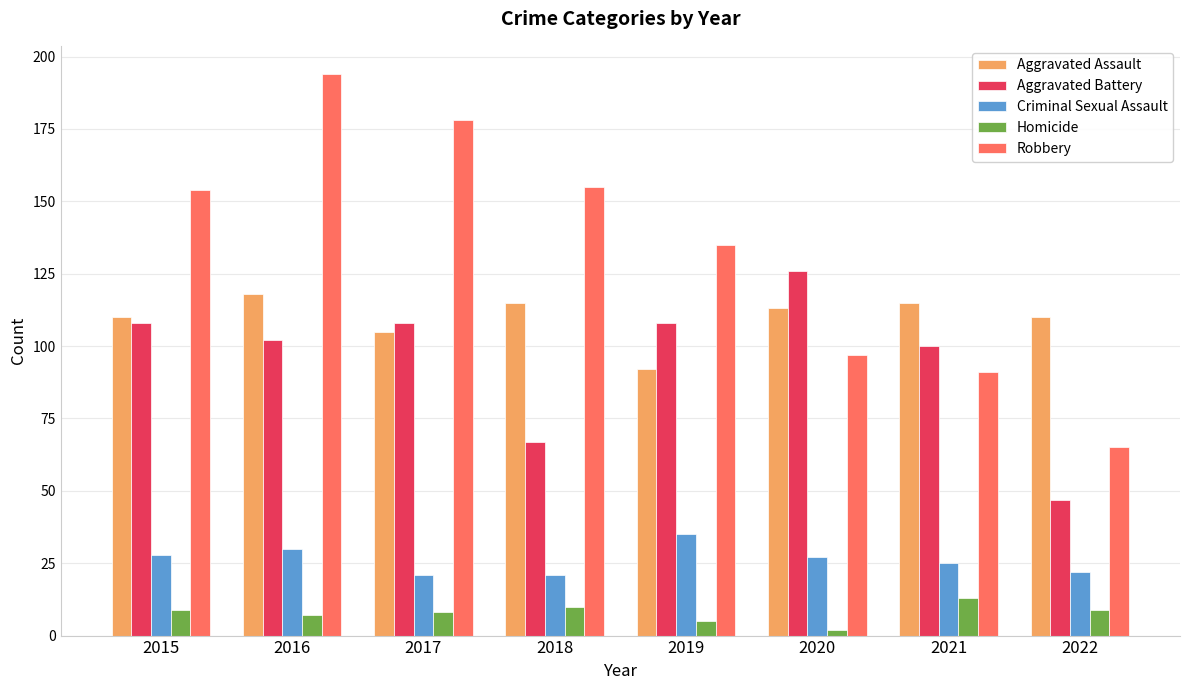

List the series in order of their peak value, highest first.

Robbery, Aggravated Battery, Aggravated Assault, Criminal Sexual Assault, Homicide